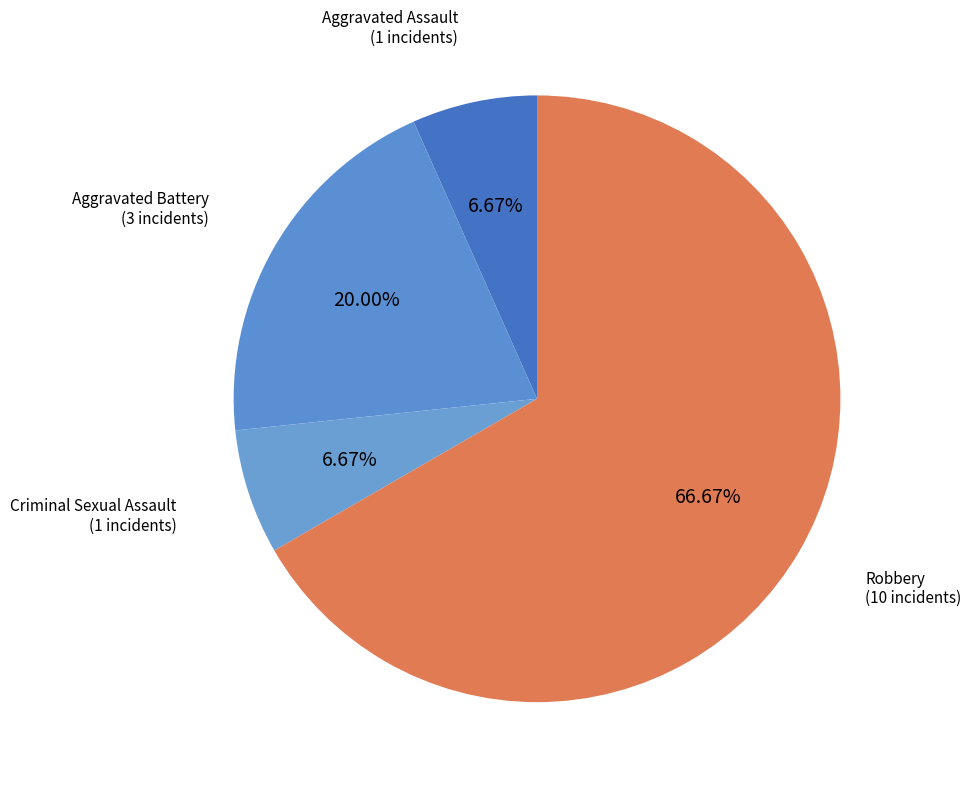

Is there a majority slice in this chart?

Yes